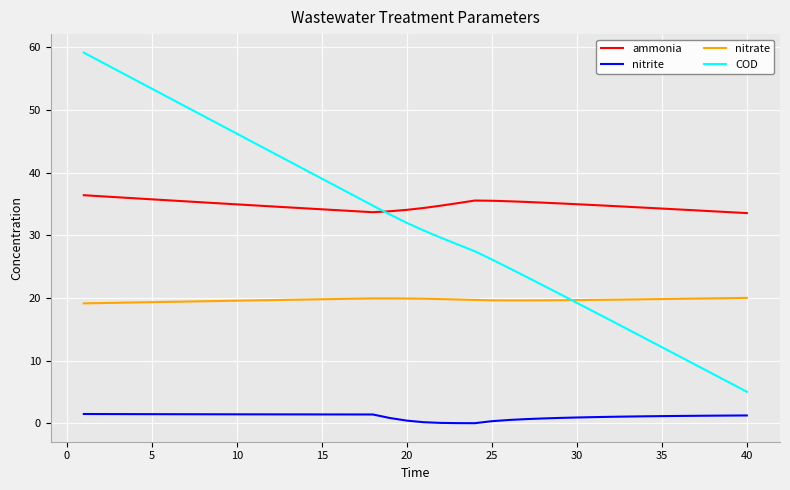

At how many categories does at least one series exceed 1?

40